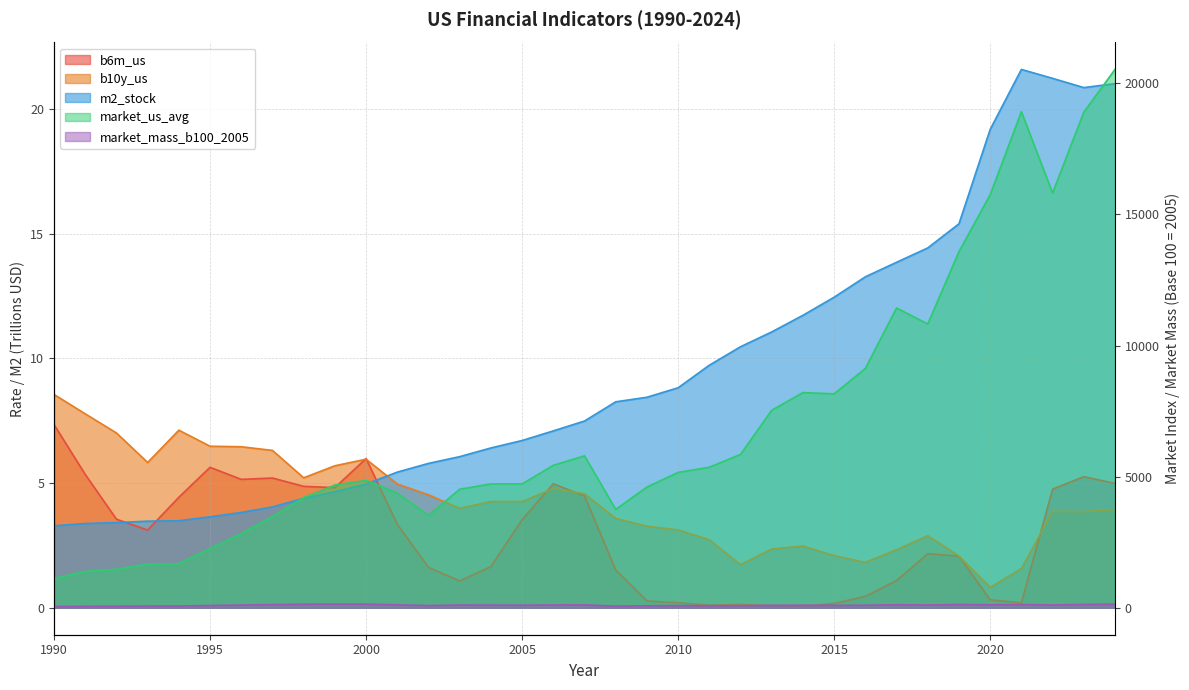

Which label corresponds to the smallest value in the chart?

2014